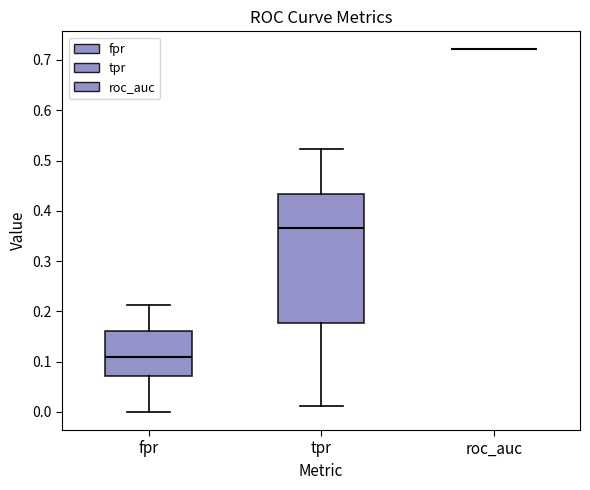

Where does the upper whisker of the box for tpr end on the y-axis? The values are not printed on the chart, so give them approximately, as read against the axis.

0.52